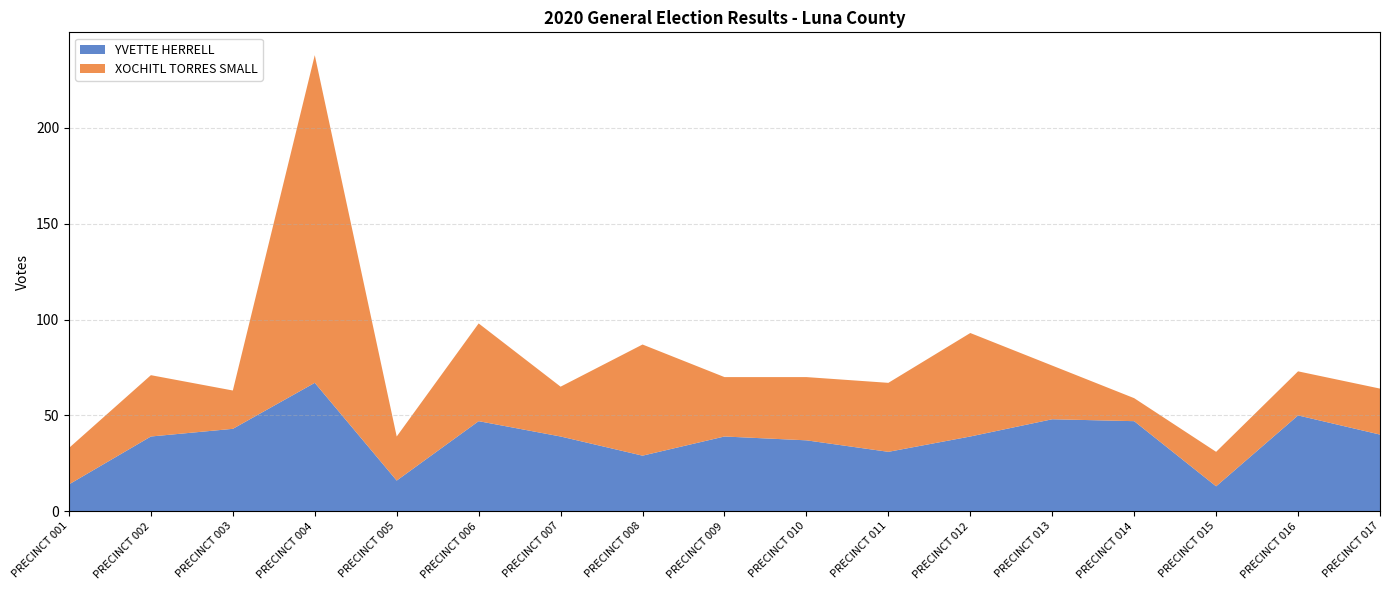

Reading right to left, list all the values displayed in this chart.

YVETTE HERRELL: 40	50	13	47	48	39	31	37	39	29	39	47	16	67	43	39	14
XOCHITL TORRES SMALL: 24	23	18	12	28	54	36	33	31	58	26	51	23	171	20	32	19